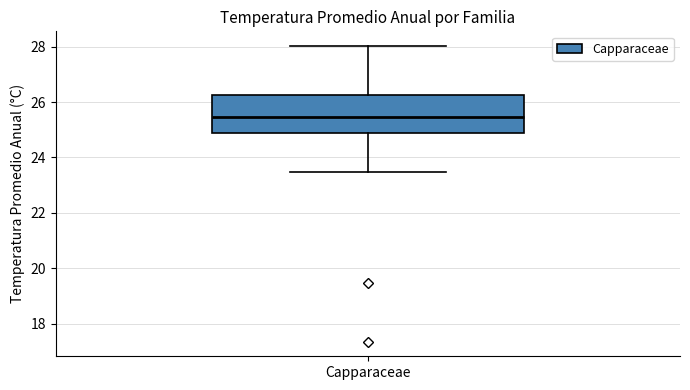

Transcribe this box plot: give where the median line is, the range the box spans, and where the two whiskers end, as read against the y-axis. The values are not printed on the chart, so give them approximately, as read against the axis.

median 25.4, box 24.8 to 26.2, whiskers 23.4 to 28.0